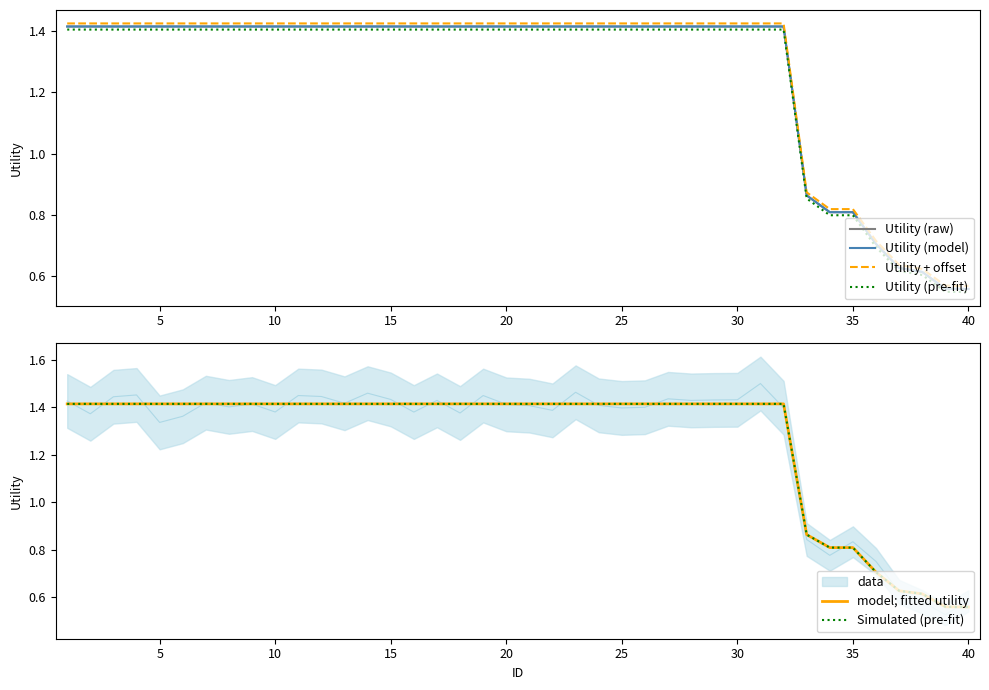

What is the minimum value shown in the chart?

0.5